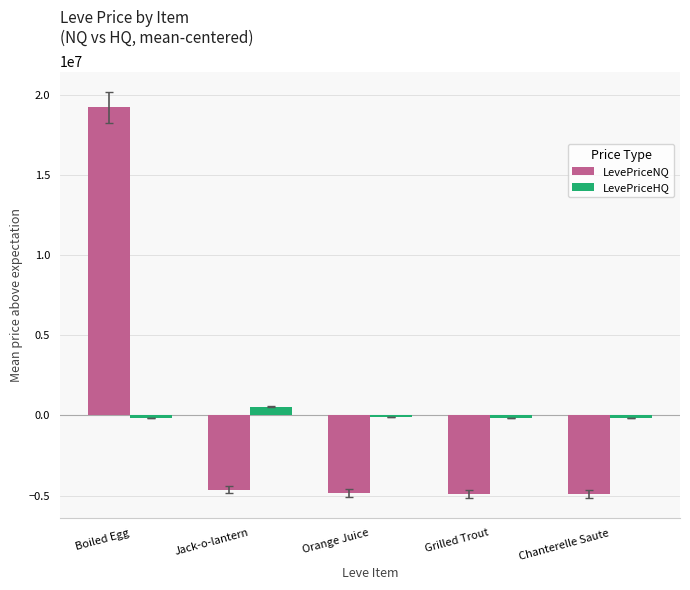

At which label does LevePriceNQ first exceed -4819272?

Boiled Egg